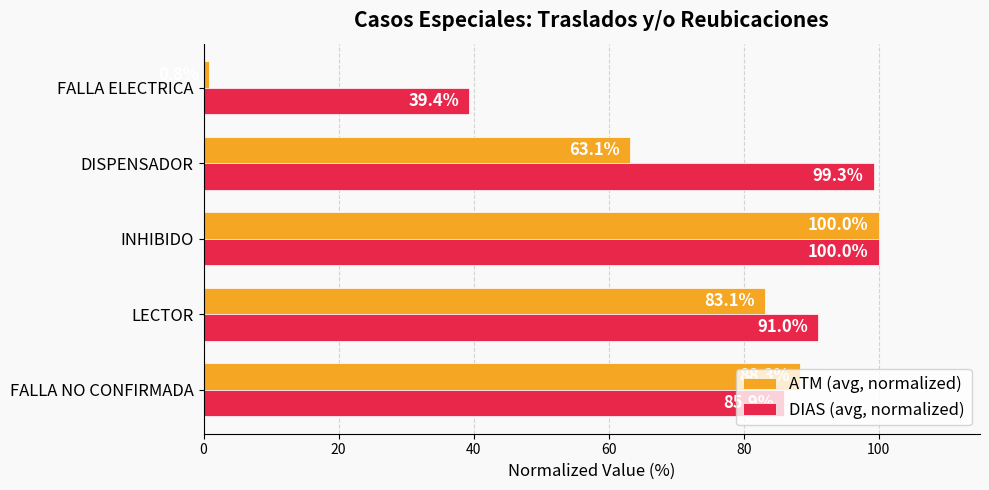

List the series in order of their overall mean, highest first.

DIAS (avg, normalized), ATM (avg, normalized)